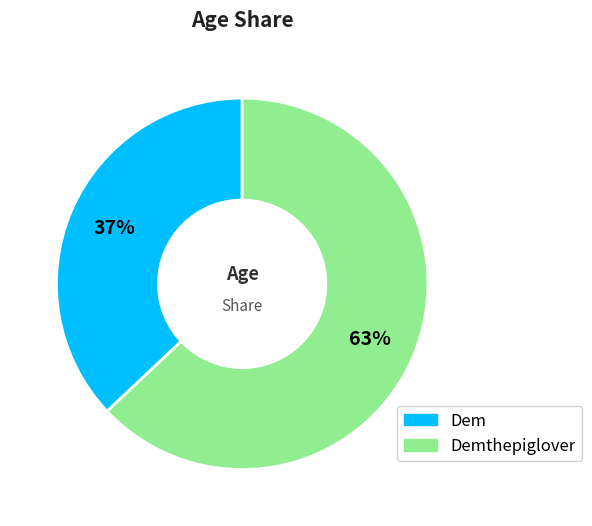

Is there any slice that represents more than half of the pie?

Yes